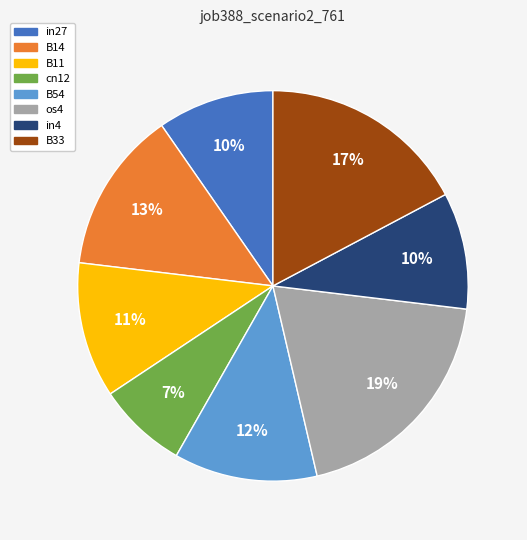

To the nearest percent, what is the average slice percentage?

12%